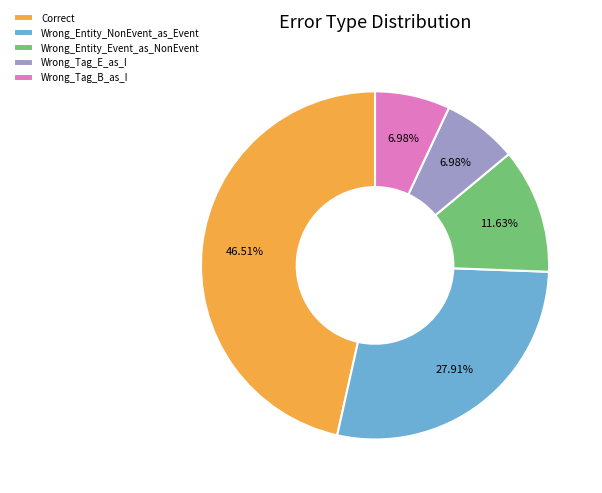

Is Wrong_Tag_B_as_I the majority of the pie?

No